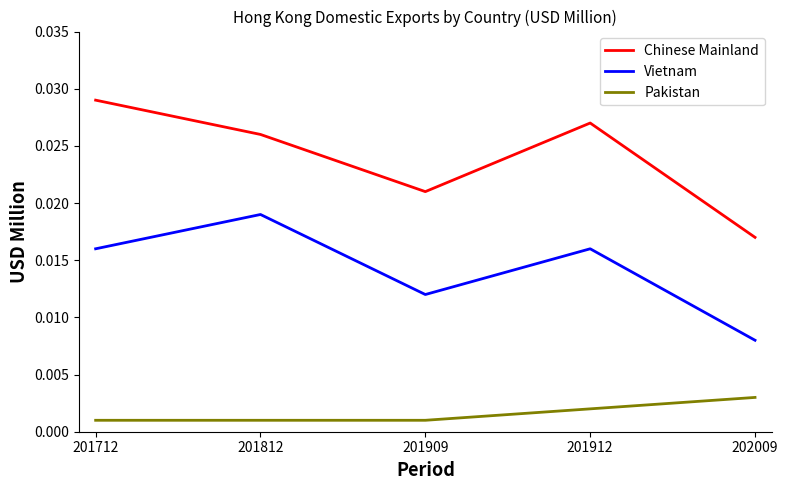

Rank the series by their maximum value, from lowest to highest.

Pakistan, Vietnam, Chinese Mainland